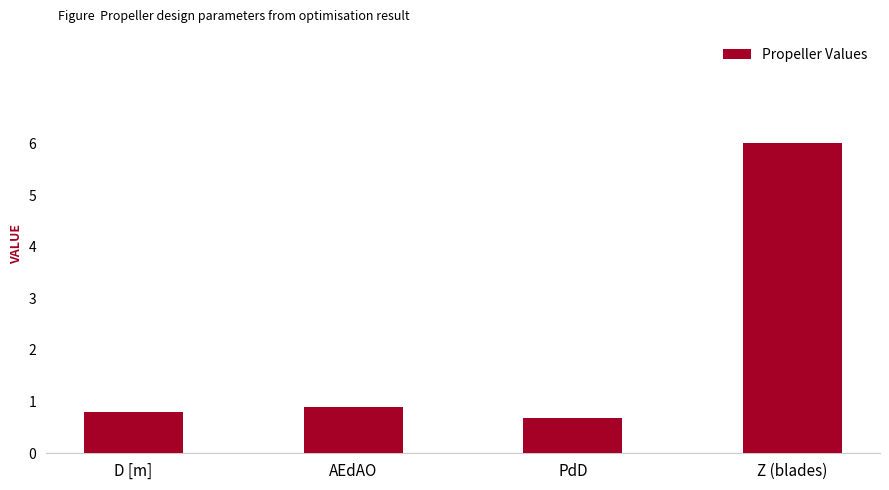

What is the average value?

2.1